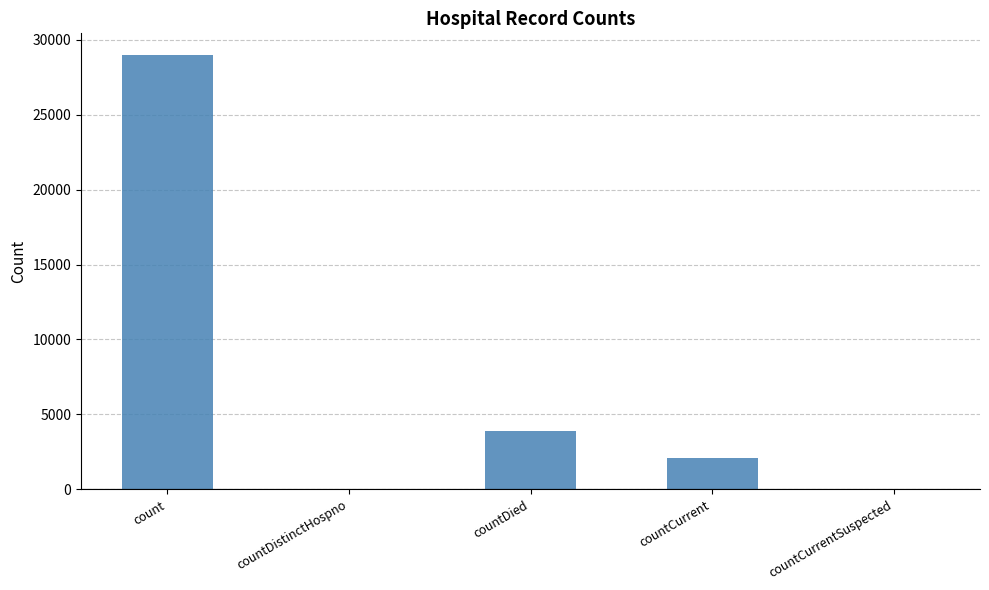

How many series are shown in this chart?

1